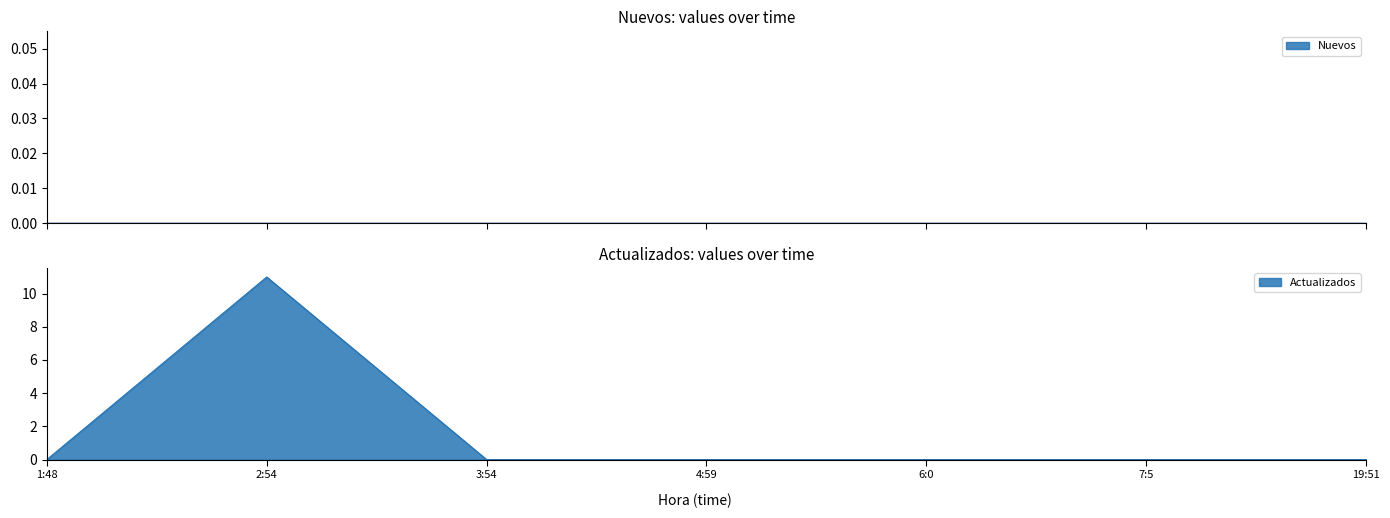

Reading right to left, list all the values displayed in this chart.

19:51=0	7:5=0	6:0=0	4:59=0	3:54=0	2:54=11	1:48=0